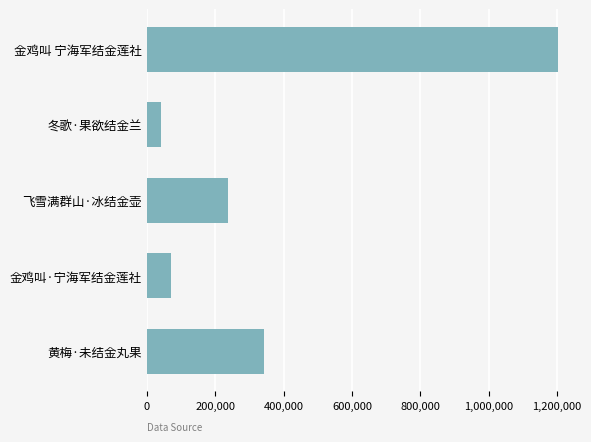

What is the sum of all values?

1893434